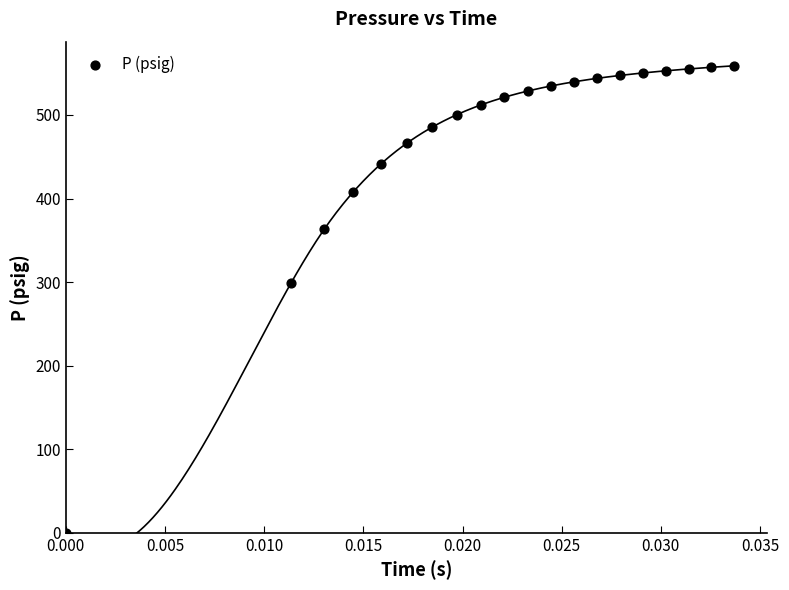

What Y value in the scatter plot is closest to 279?

299.4